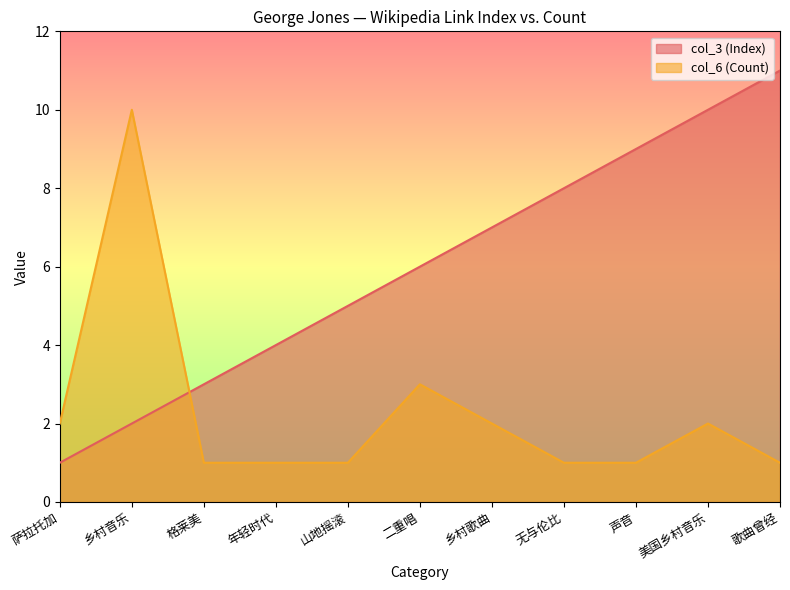

How many lines are shown in the chart?

2